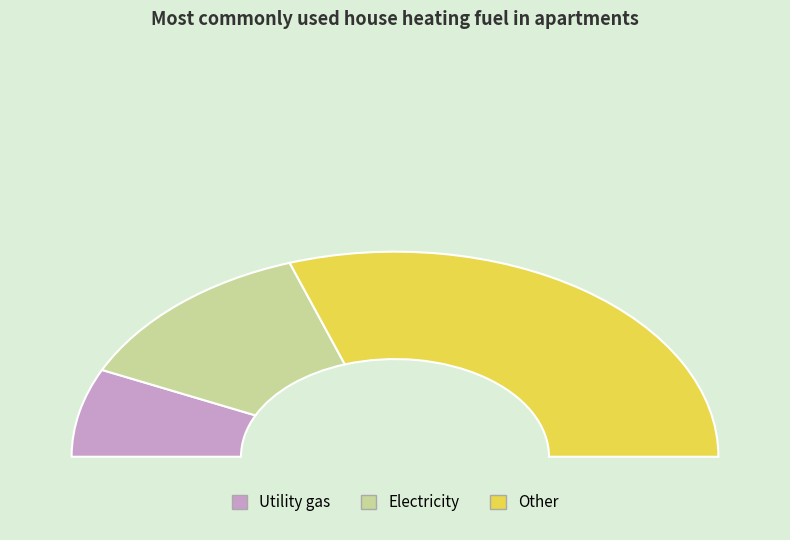

Is 7 the majority of the pie?

No